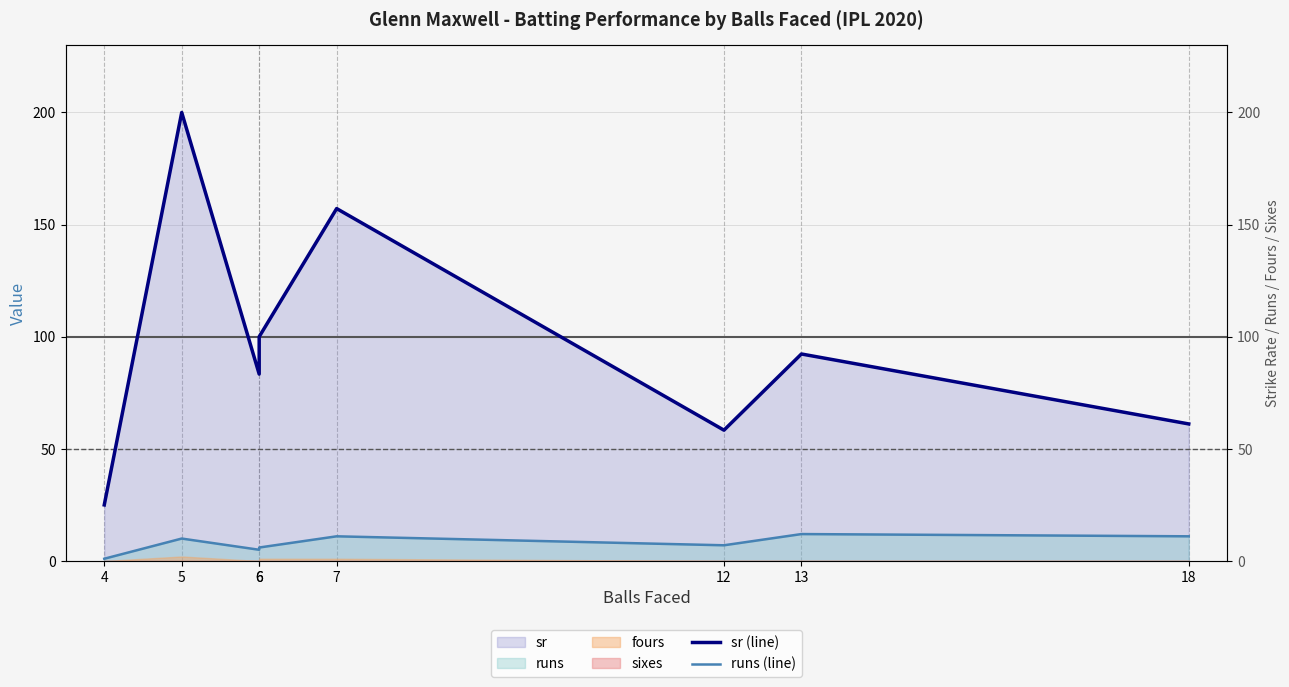

At which label does sr (line) first exceed 92?

5